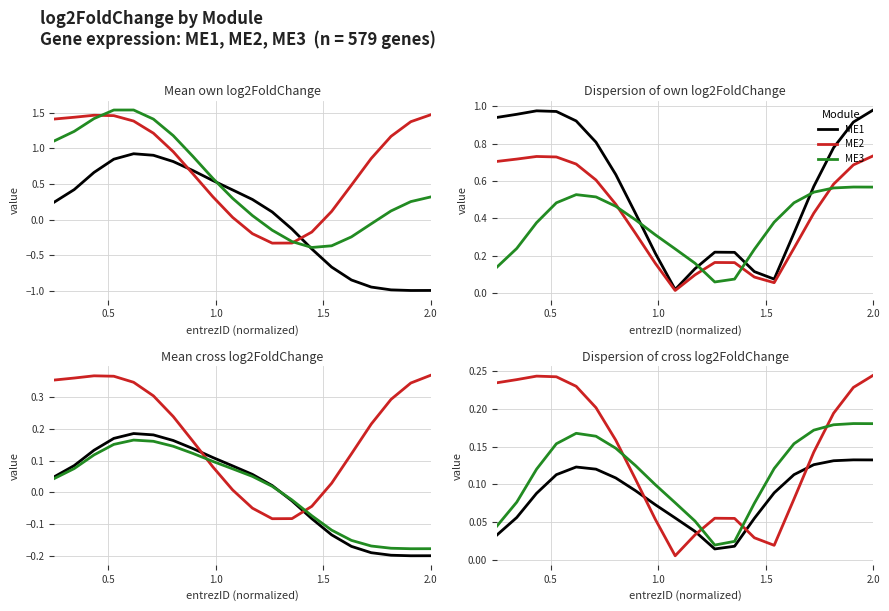

What is the sum of all ME2 values?

2.8